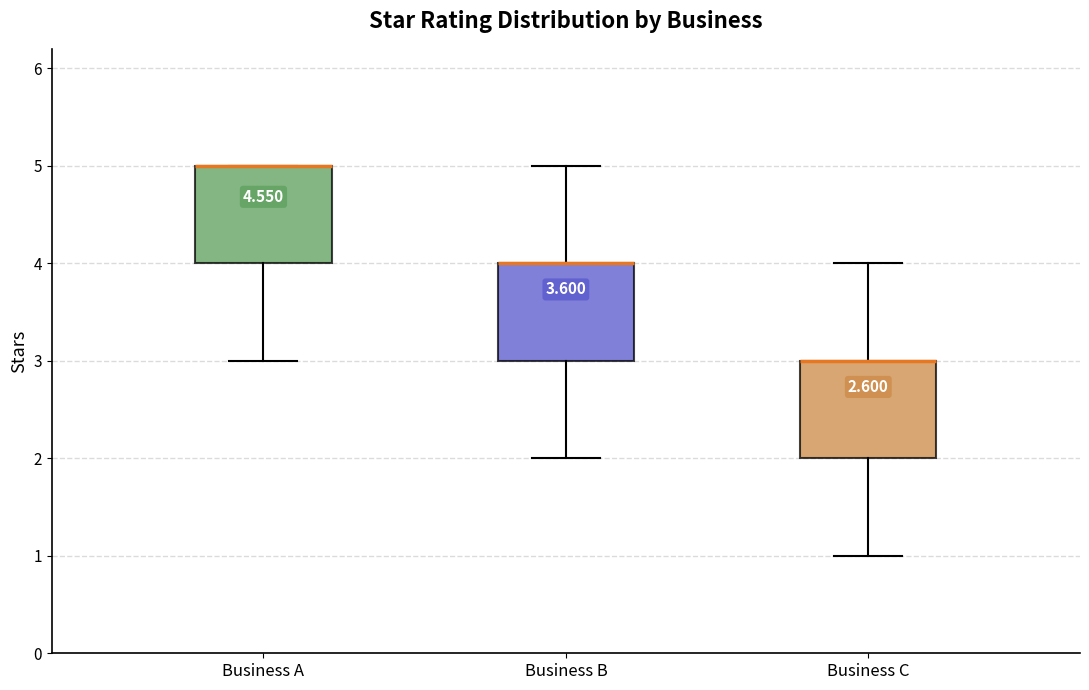

Where is the lower edge of the box for Business A on the y-axis? The values are not printed on the chart, so give them approximately, as read against the axis.

4